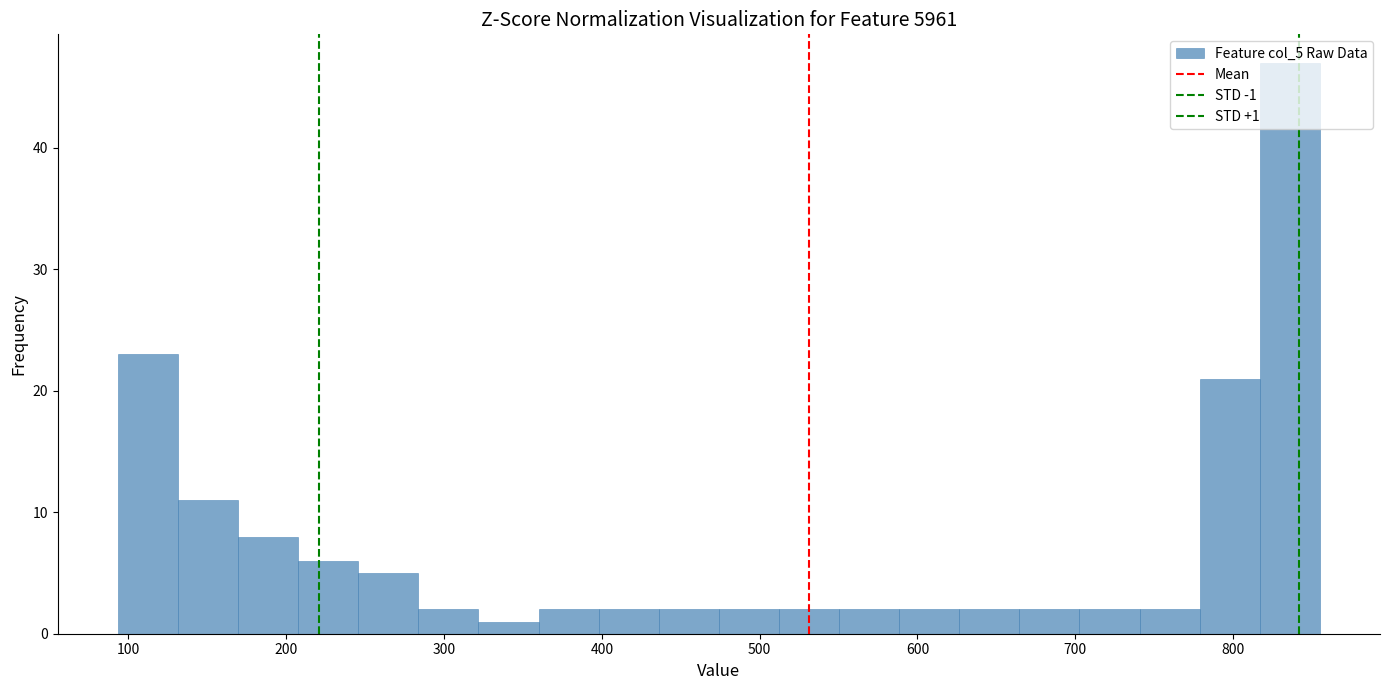

Read against the x-axis, roughly where is the centre of the tallest bar?

840